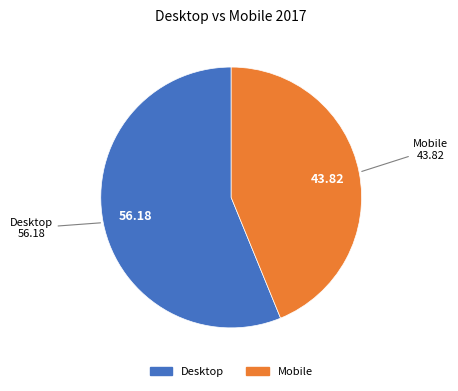

Count the number of slices in the pie.

2